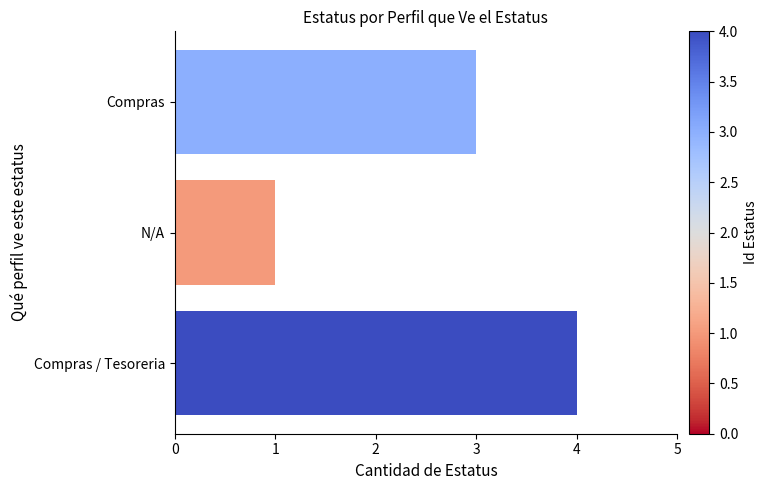

What is the sum of the values at Compras / Tesoreria and Compras?

7